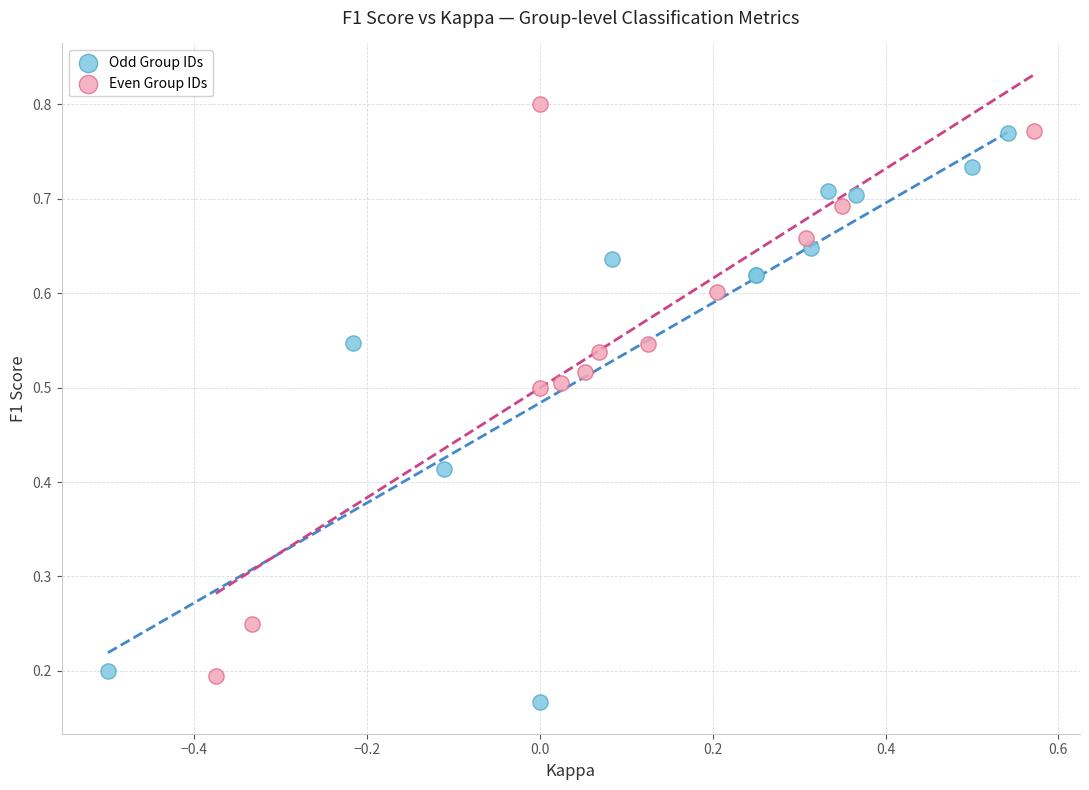

Which series contains the highest Y value?

Even Group IDs